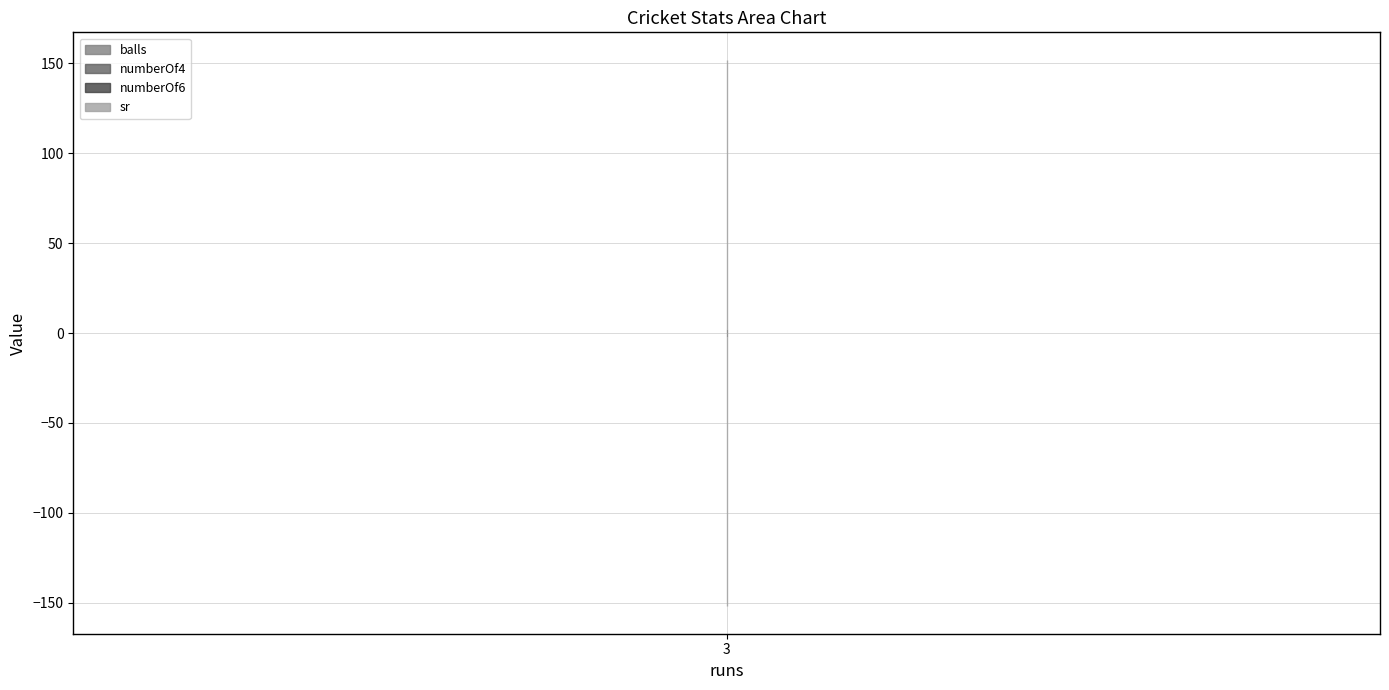

What is the difference between the highest and lowest values at 3?

150